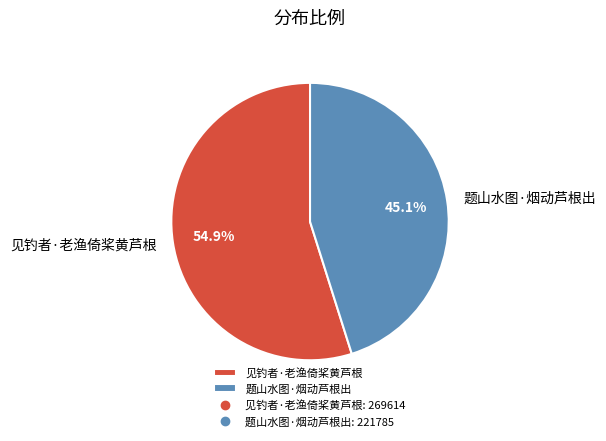

What is the ratio of the value at 题山水图·烟动芦根出 to the value at 见钓者·老渔倚桨黄芦根?

0.8